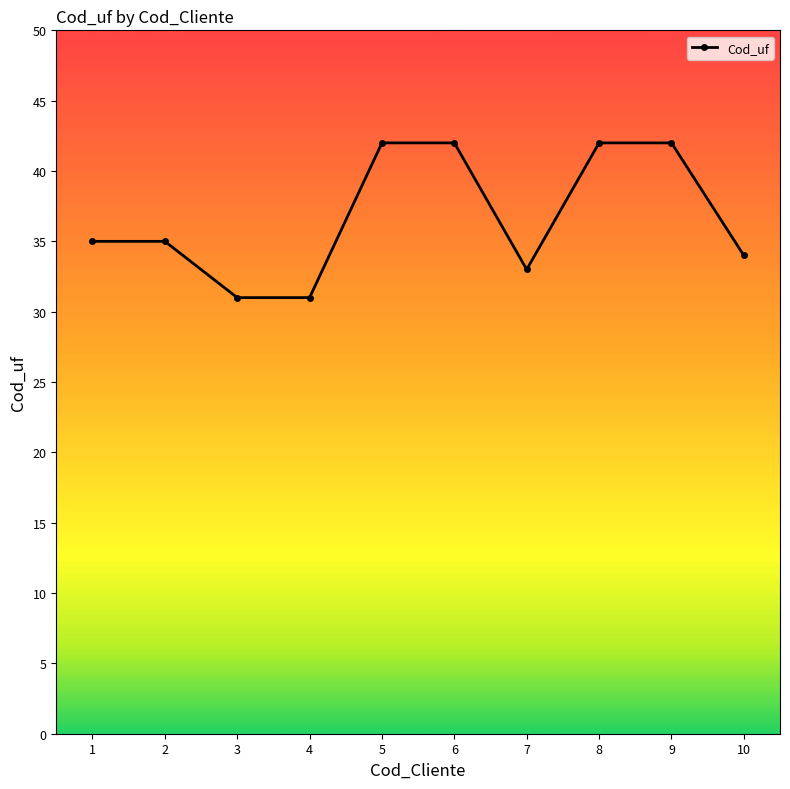

What is the average value?

37